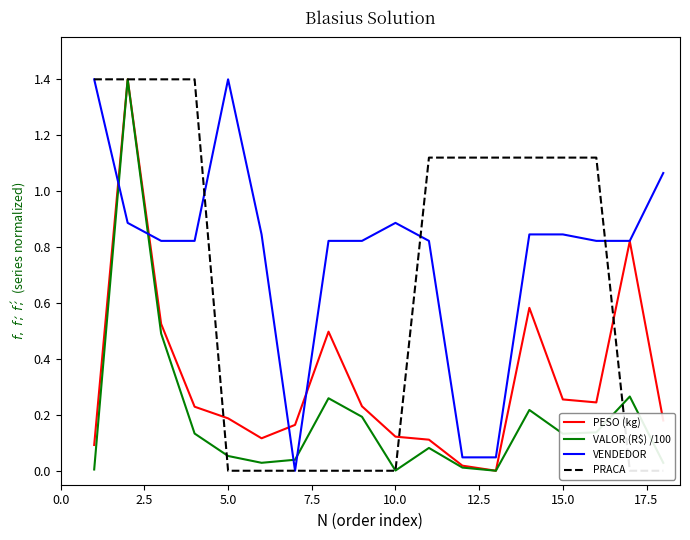

Which series has the largest range (max minus min)?

PESO (kg)